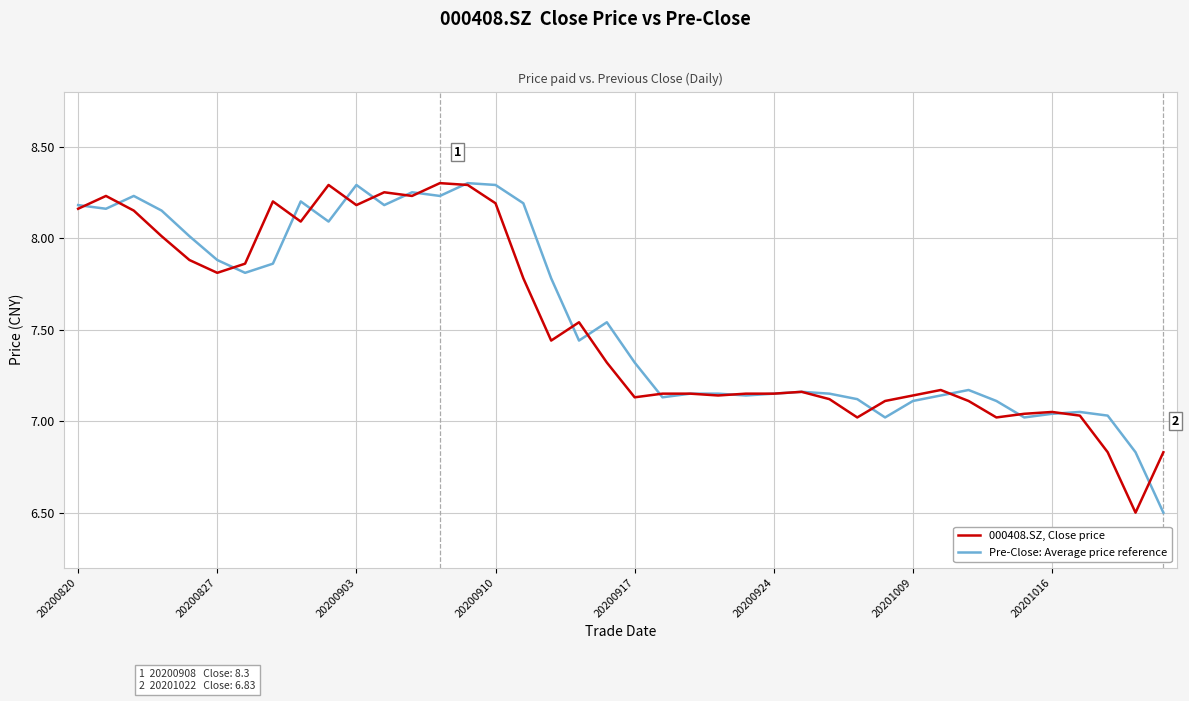

What is the minimum value for Pre-Close: Average price reference?

6.5